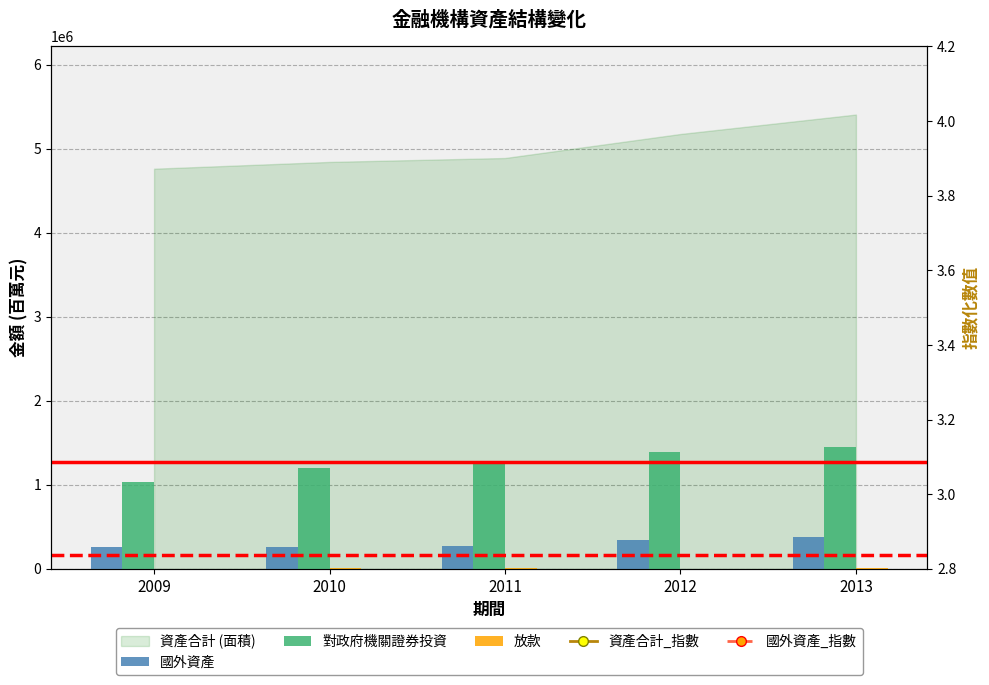

What is the minimum value for 放款?

3056.0